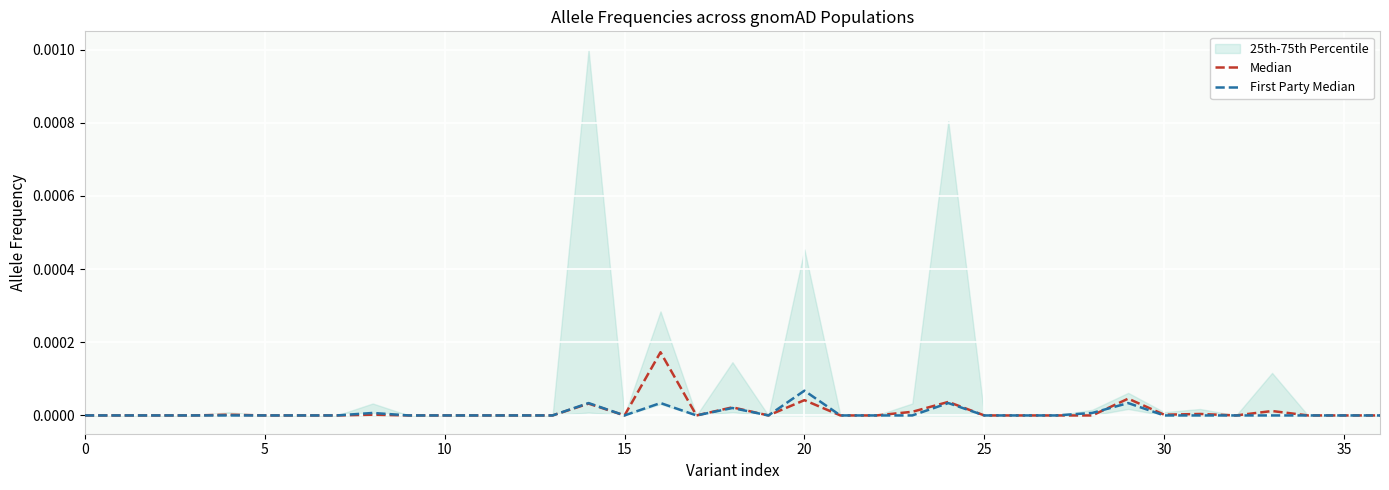

In Median, how many points are higher than both neighbors (excluding endpoints)?

10